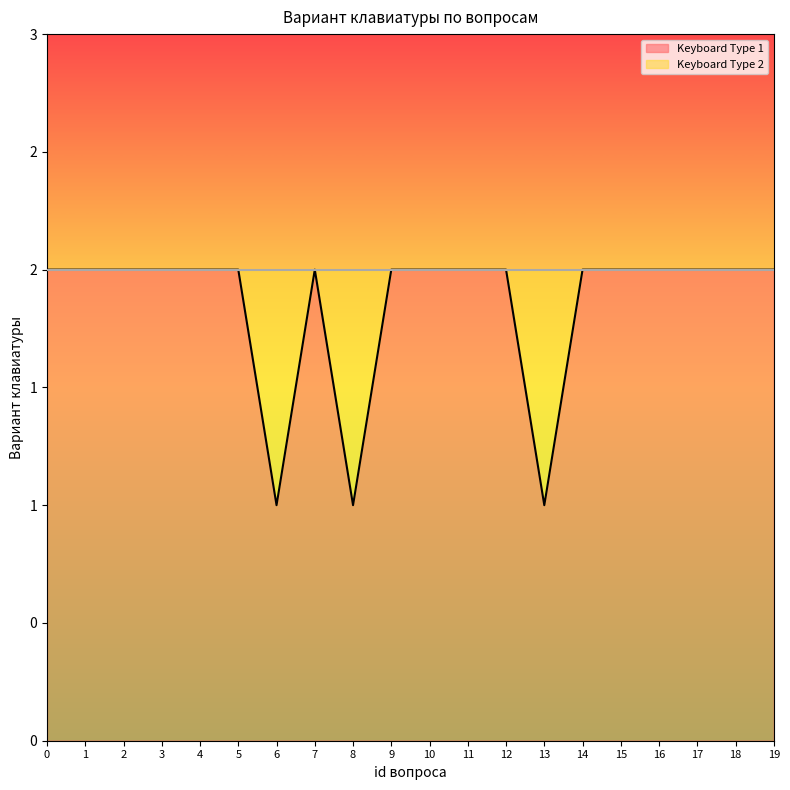

Which label corresponds to the smallest value in the chart?

6